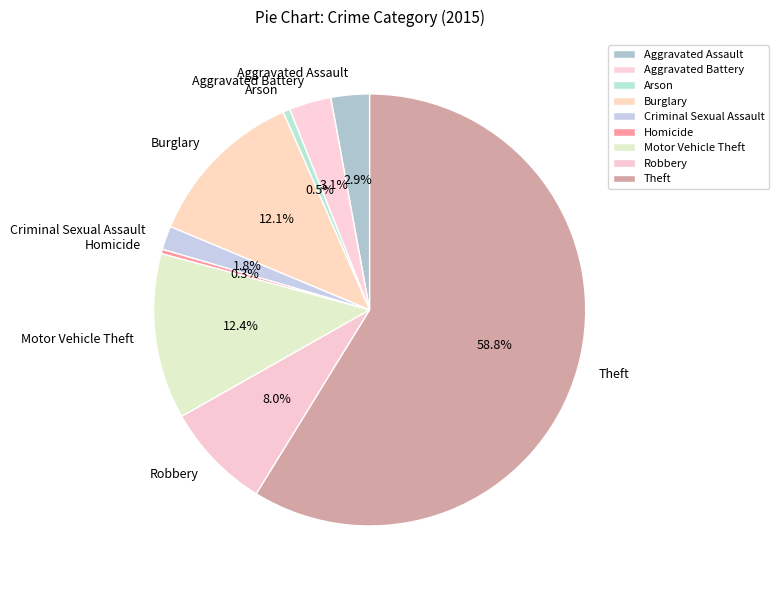

To the nearest percent, what is the average slice percentage?

11%